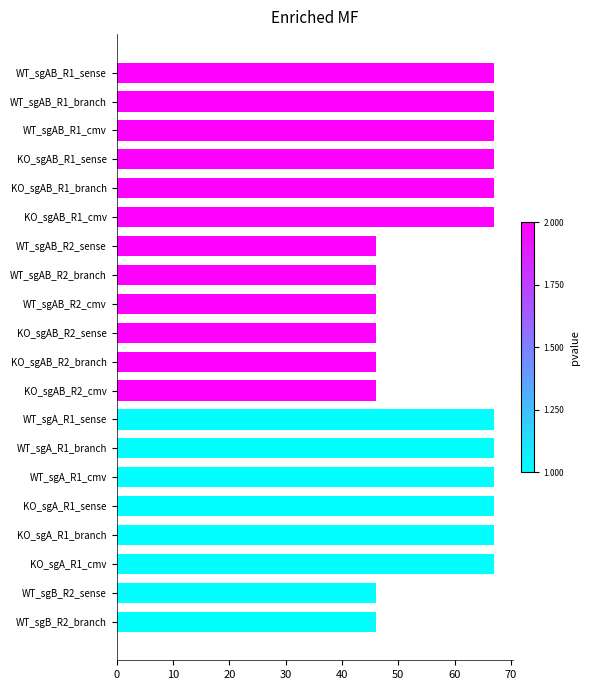

The chart shows a value of 46 at KO_sgAB_R2_branch. True or false?

True